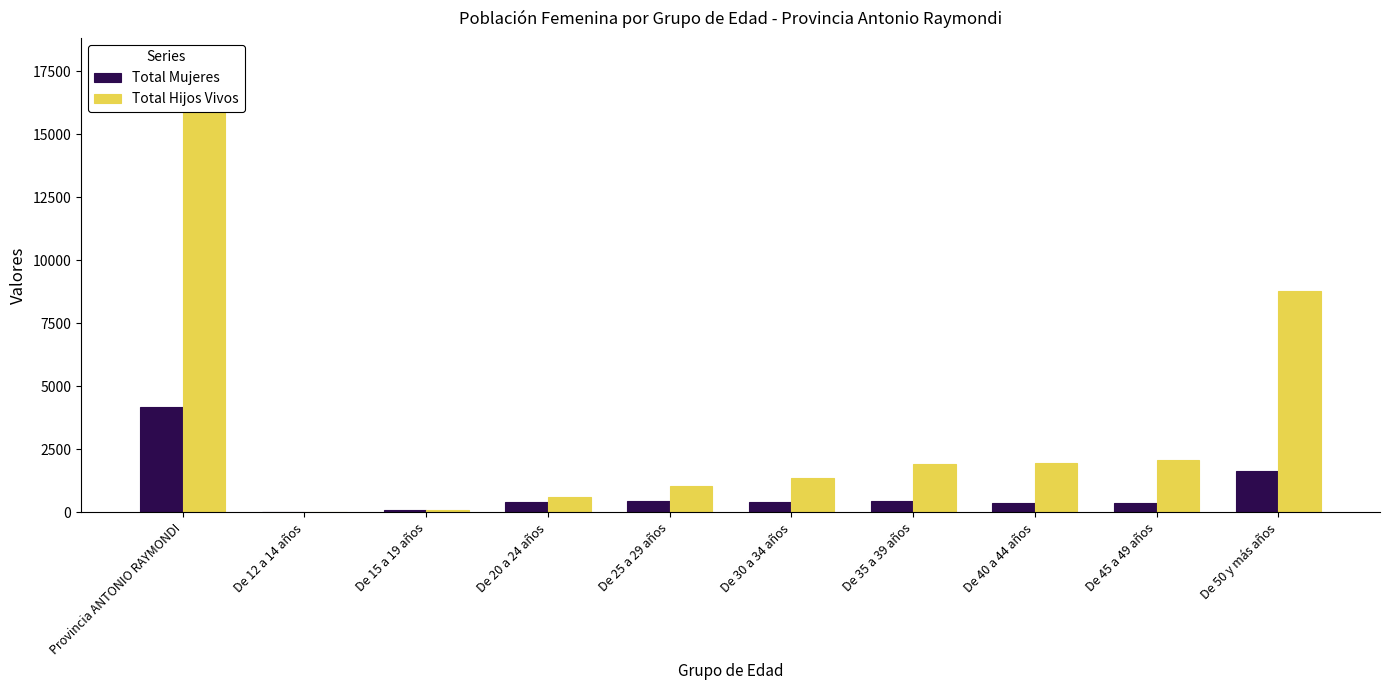

How many data points in Total Hijos Vivos are less than 1933?

5